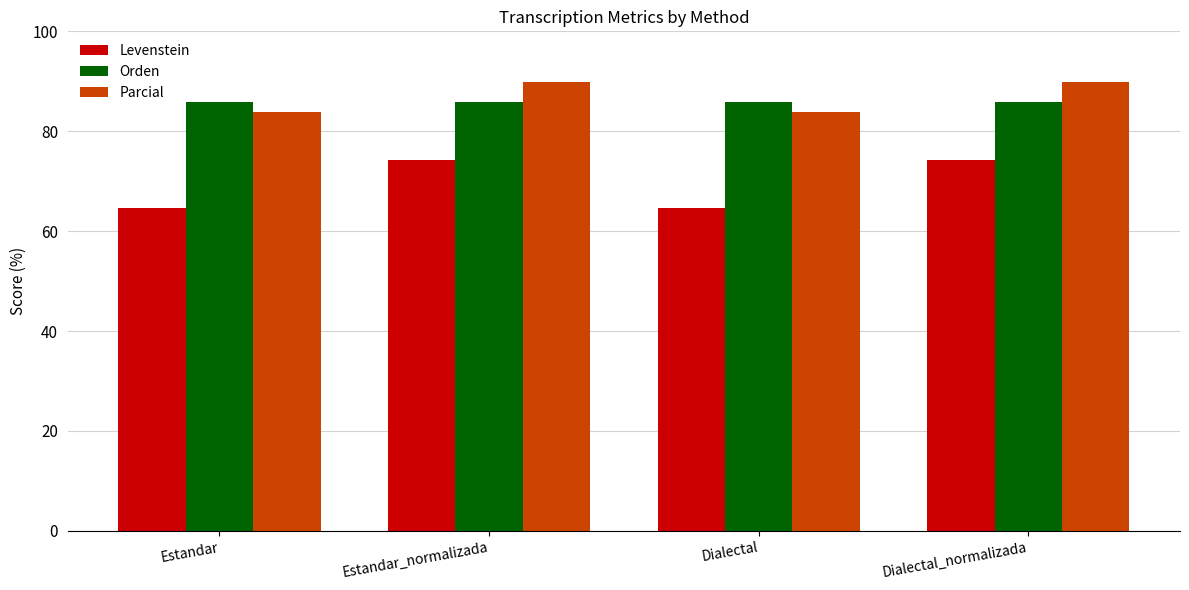

Reading right to left, what are all the values shown in this chart?

Levenstein: 74.3	64.7	74.3	64.7
Orden: 85.9	85.9	85.9	85.9
Parcial: 89.8	83.9	89.8	83.9